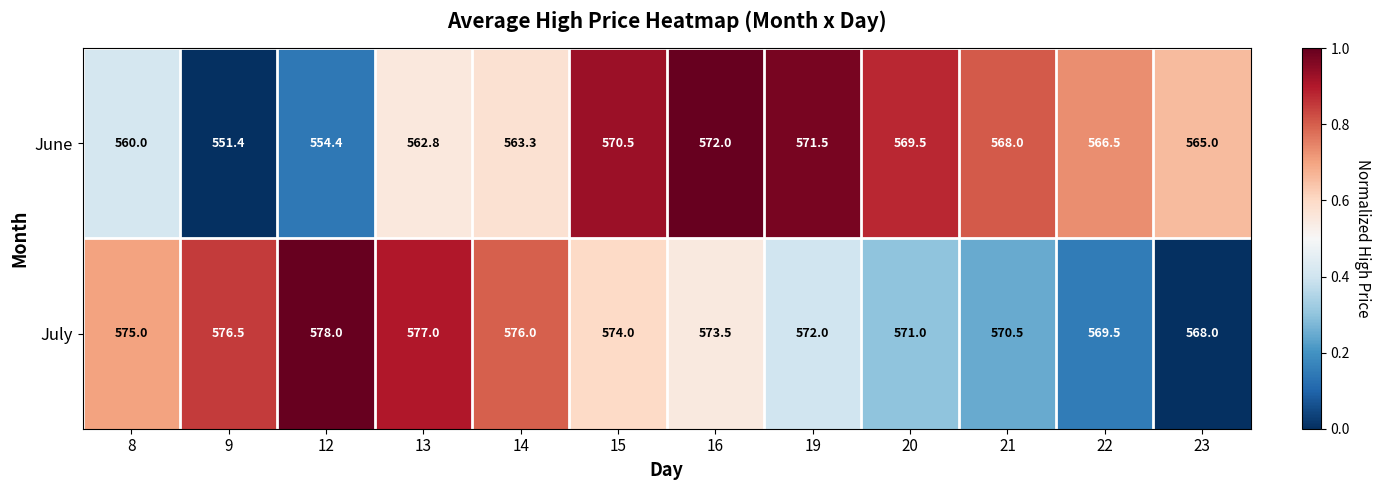

Which label corresponds to the largest value in the chart?

12